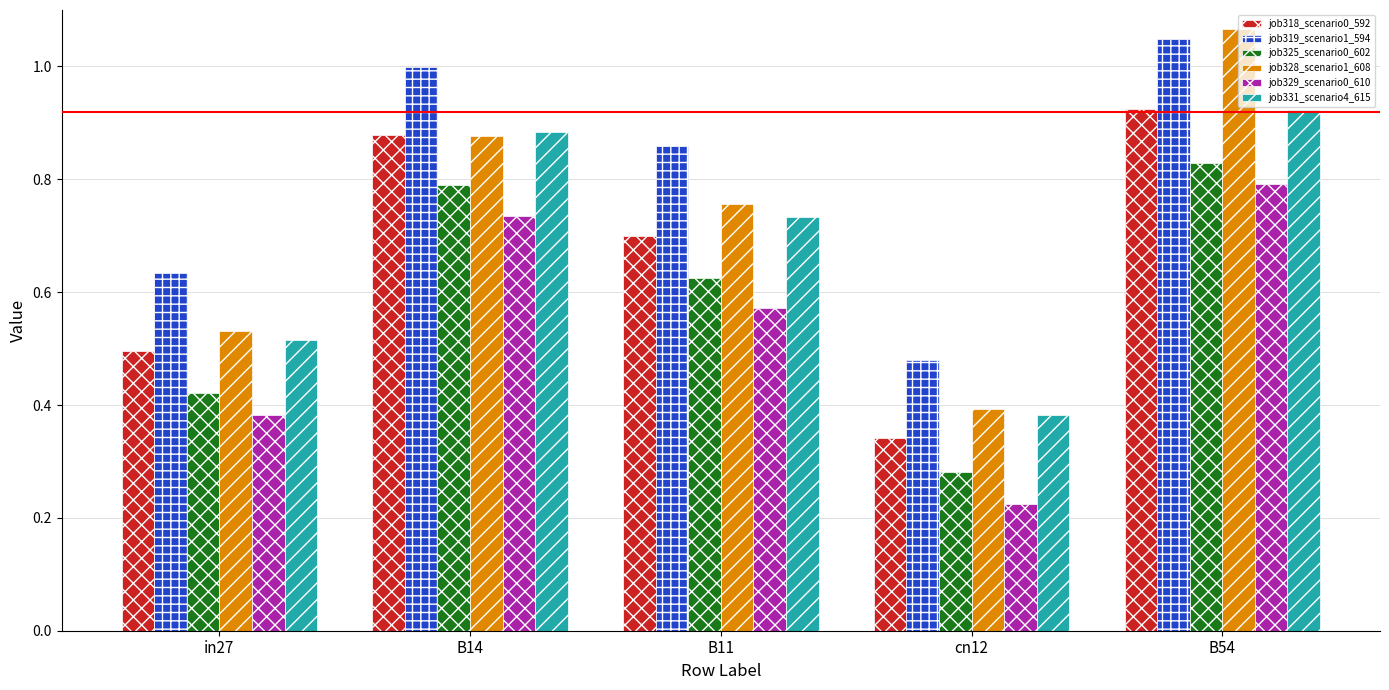

Which series changed the most between cn12 and B54?

job328_scenario1_608